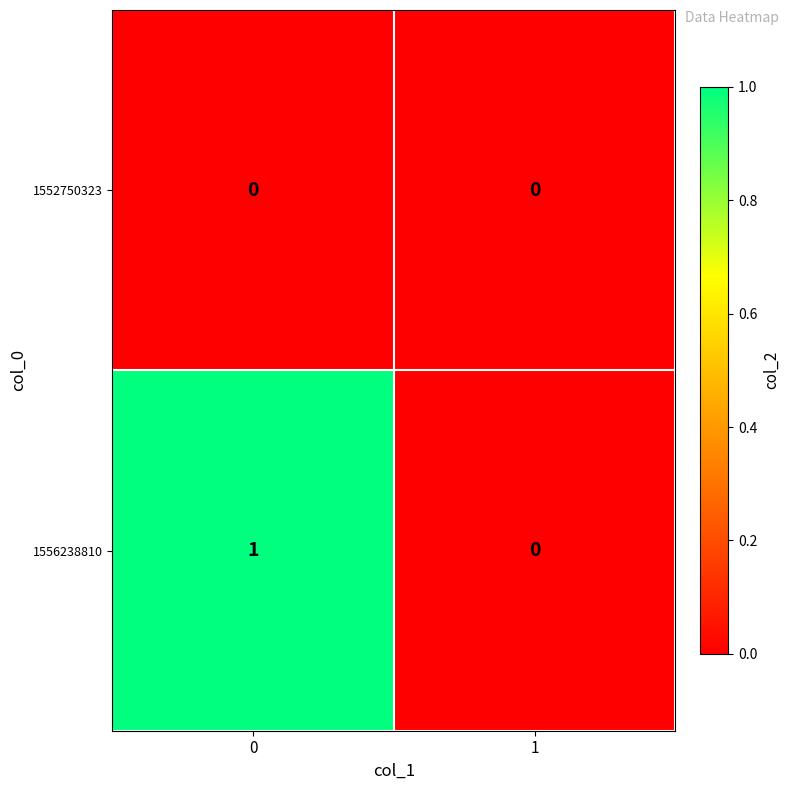

Which series has the largest total across all categories?

1556238810